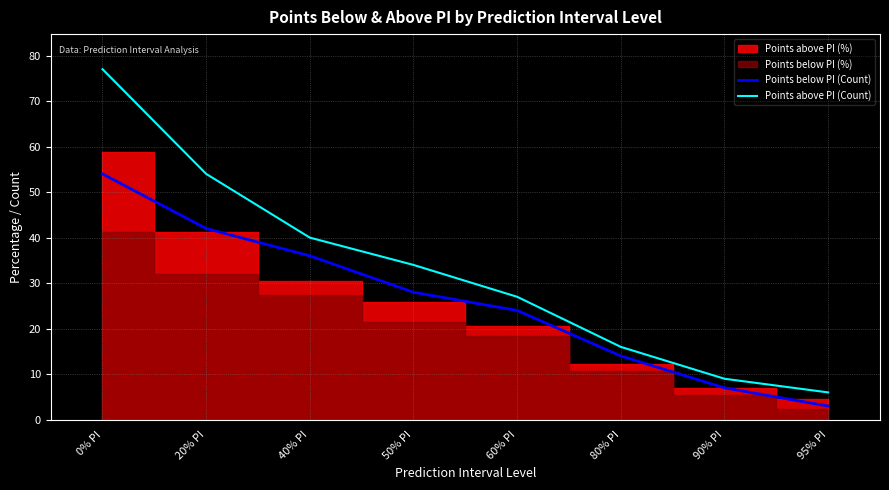

The value of Points above PI (Count) at 50% PI is 34. True or false?

True